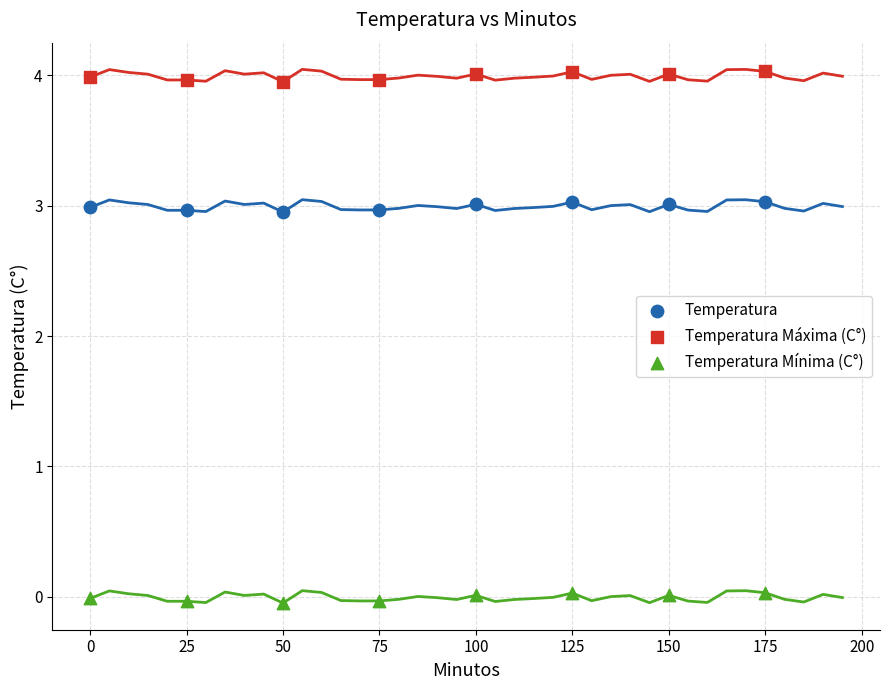

What are all the series names shown in the legend?

Temperatura, Temperatura Máxima (C°), Temperatura Mínima (C°)